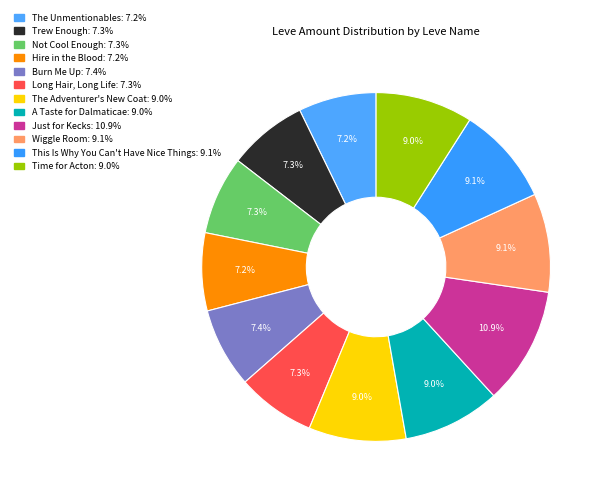

How many segments does this pie chart have?

12